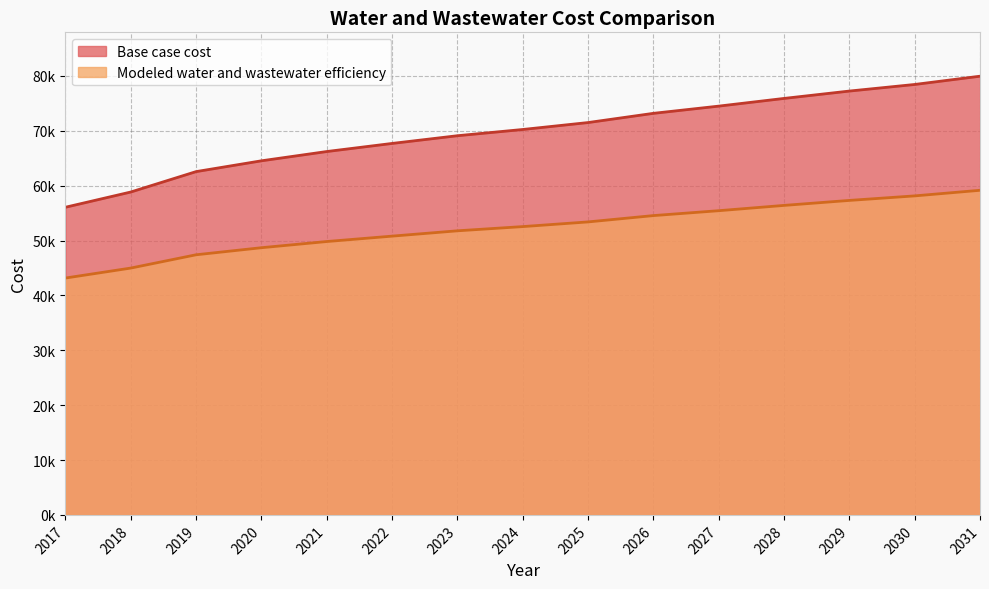

Is it true that Modeled water and wastewater efficiency equals 59156.7 at 2031?

True